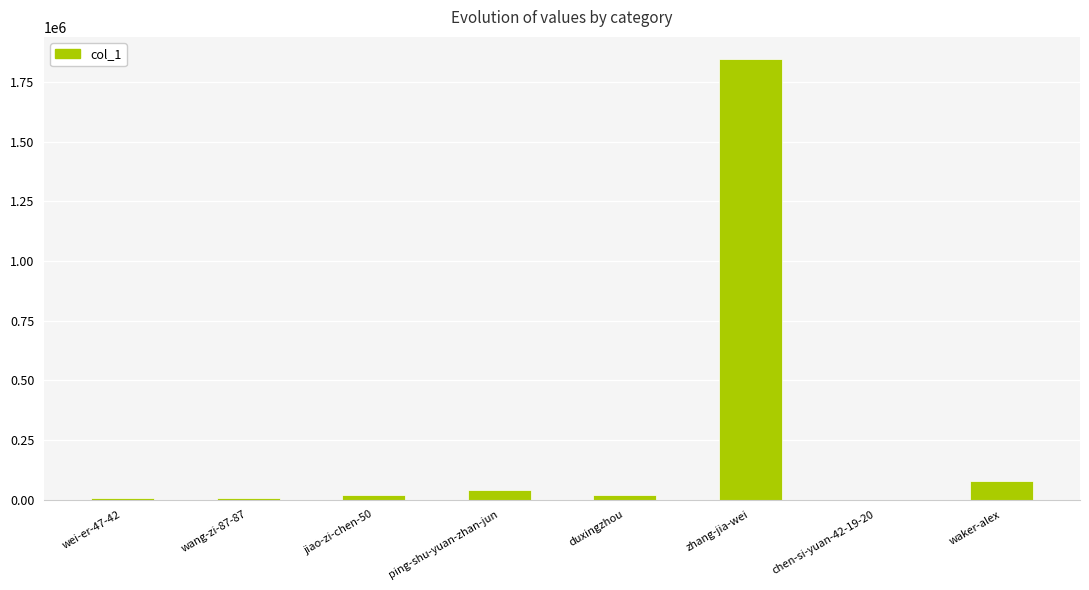

Between wei-er-47-42 and zhang-jia-wei, which is larger?

zhang-jia-wei